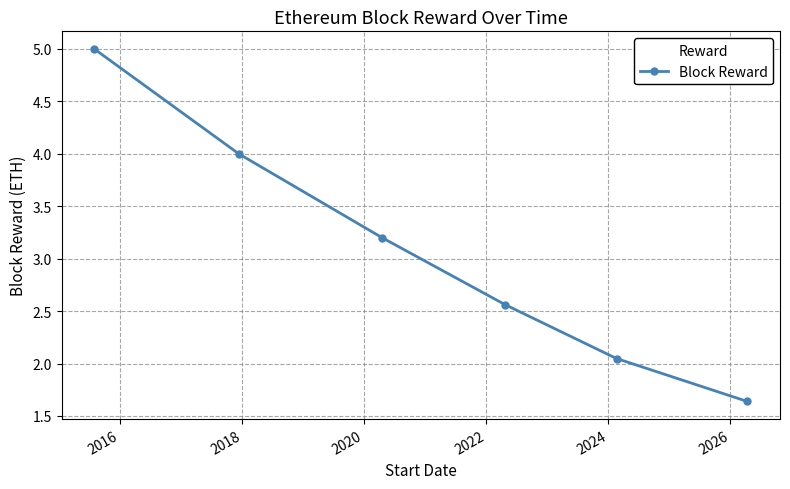

What is the maximum value shown in the chart?

5.0